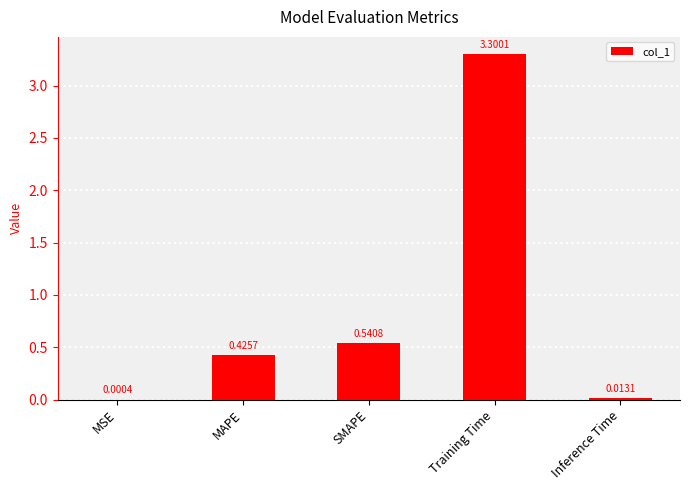

Which label corresponds to the largest value in the chart?

Training Time